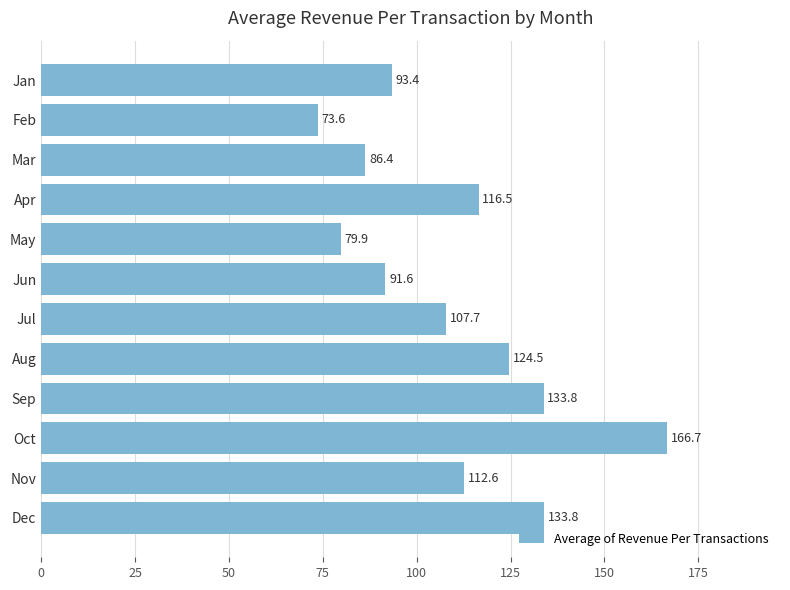

Approximately how many times larger is the value at Feb compared to Jul?

0.7